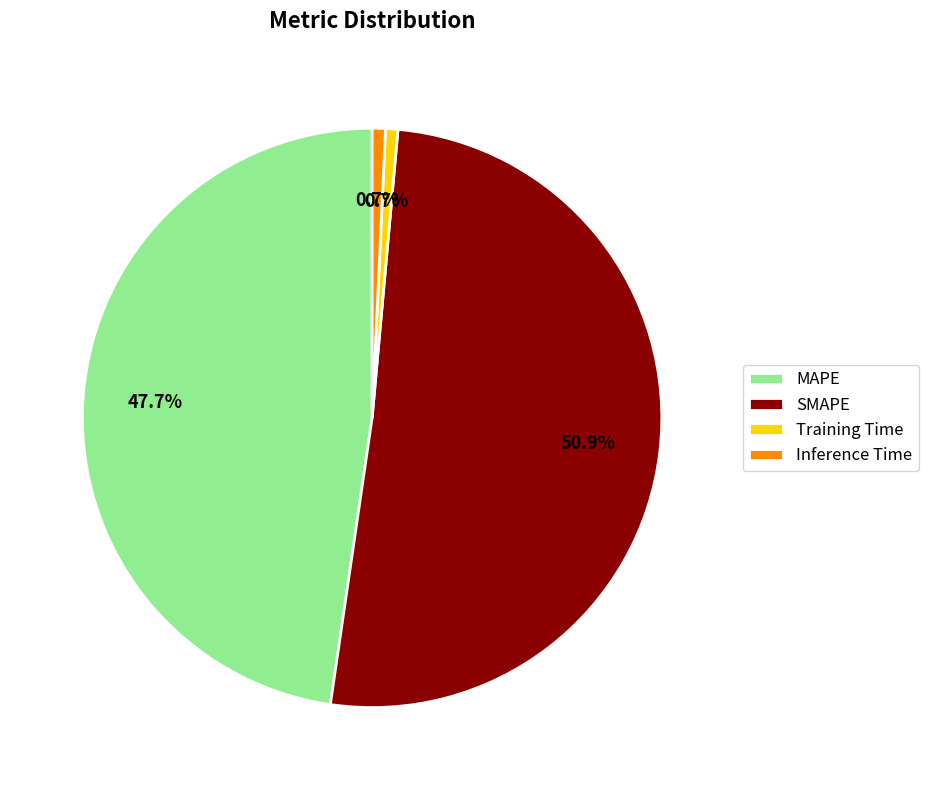

True or false: Training Time accounts for 11% of the total.

False